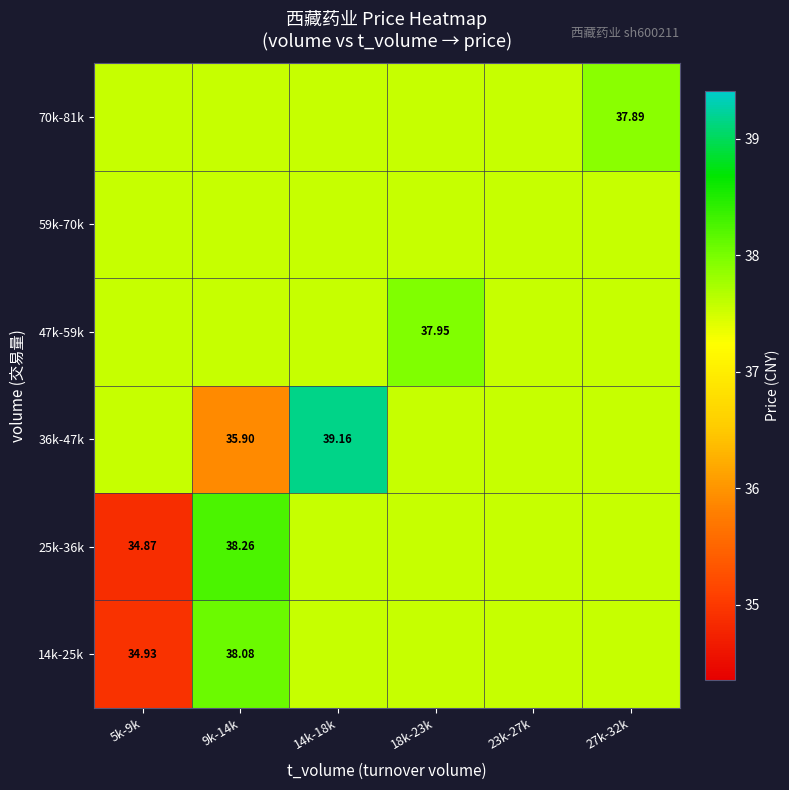

Count the 70k-81k values in the range 37 to 38.

6